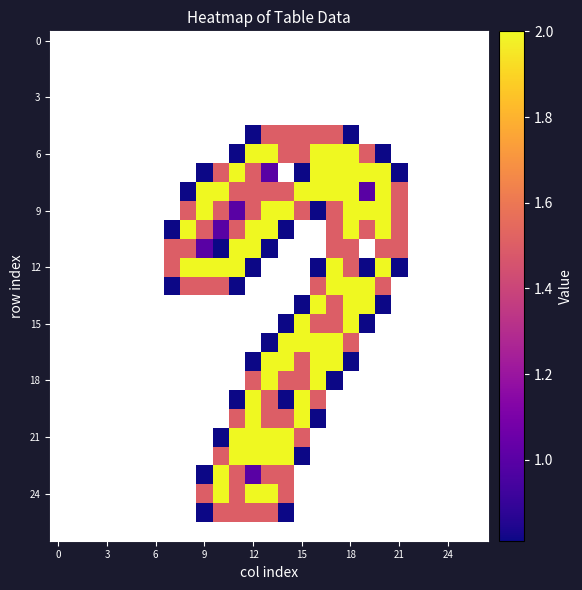

What is the greatest value displayed?

2.0